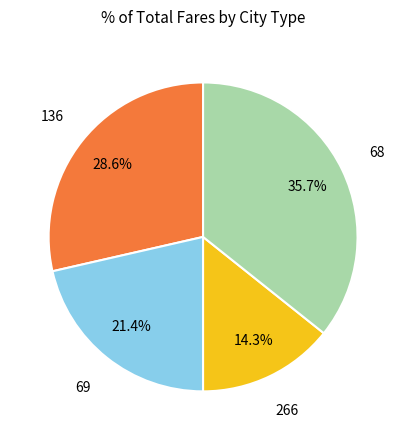

Do 136 and 266 together represent more than half of the pie?

No